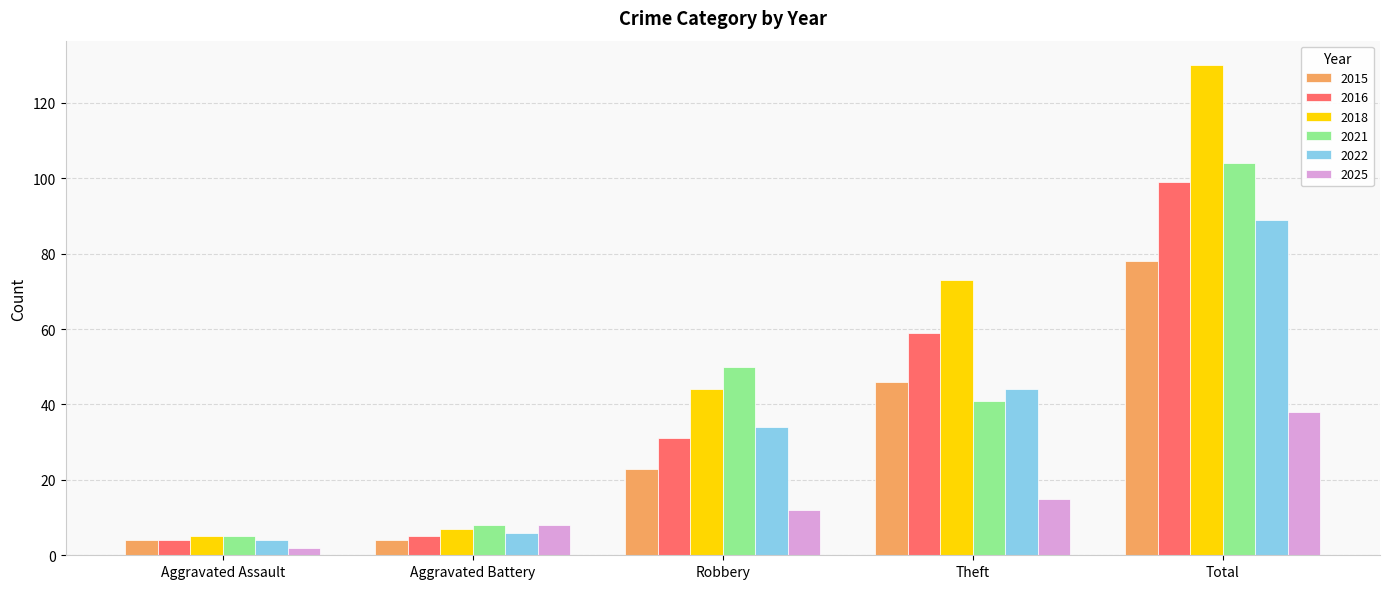

Which series has the widest spread of values?

2018